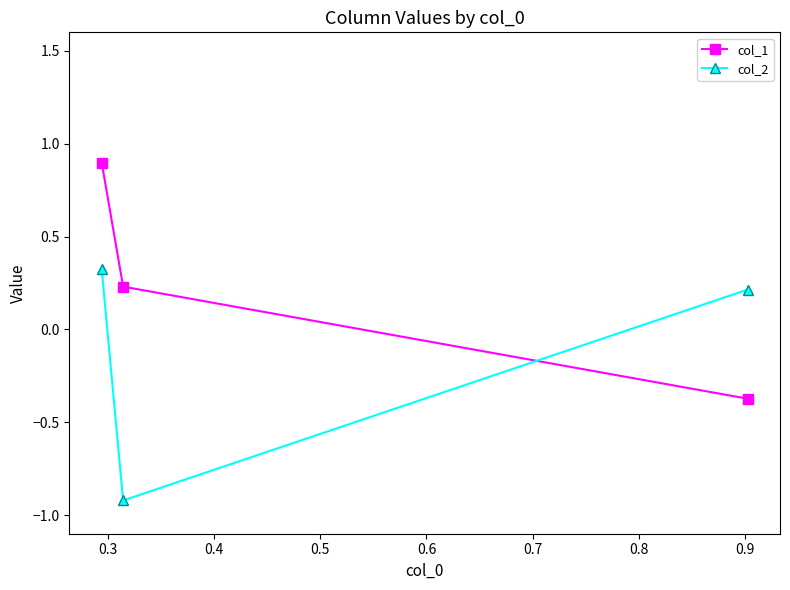

What is the lowest value of the col_2 series?

-0.9